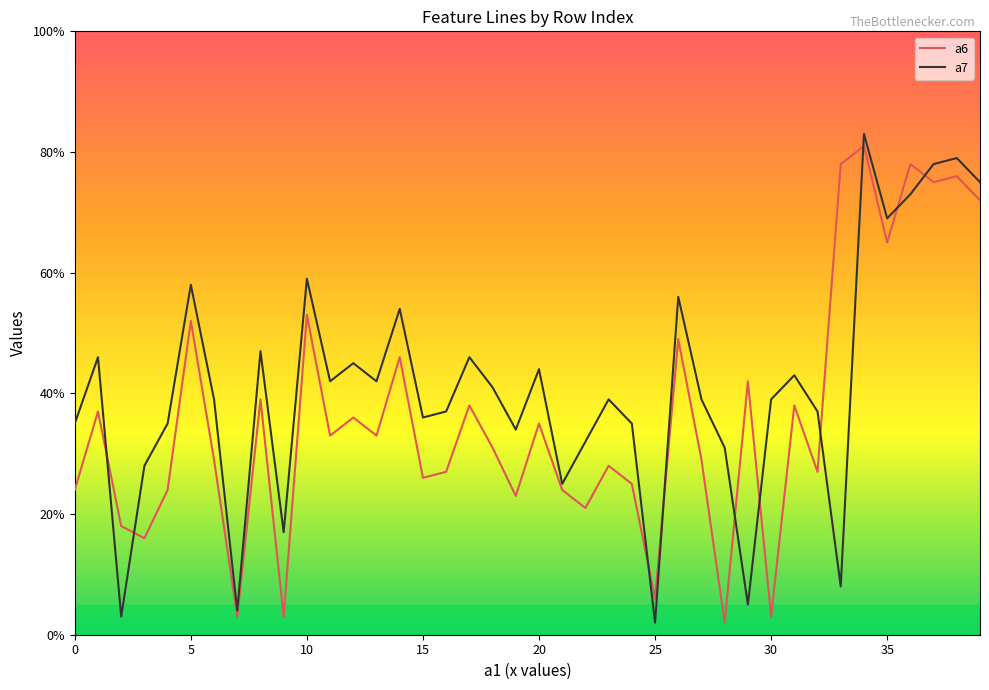

Which series ends up on top after the final intersection of a7 and a6?

a7